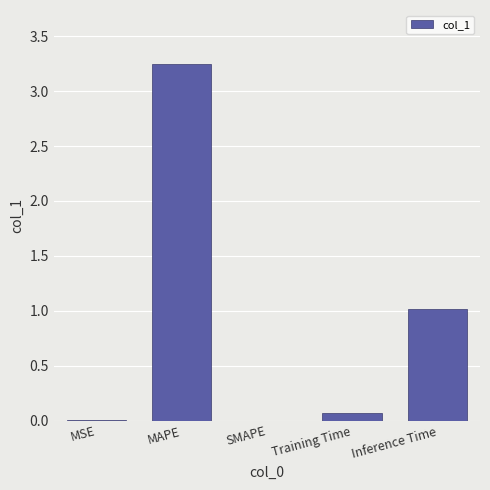

Which has a higher value, SMAPE or MAPE?

MAPE